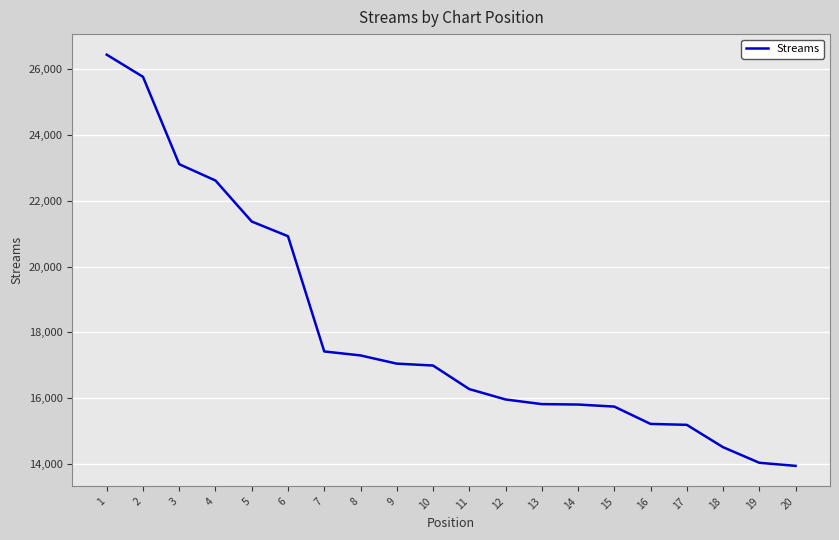

The chart shows a value of 24853 at 13. True or false?

False